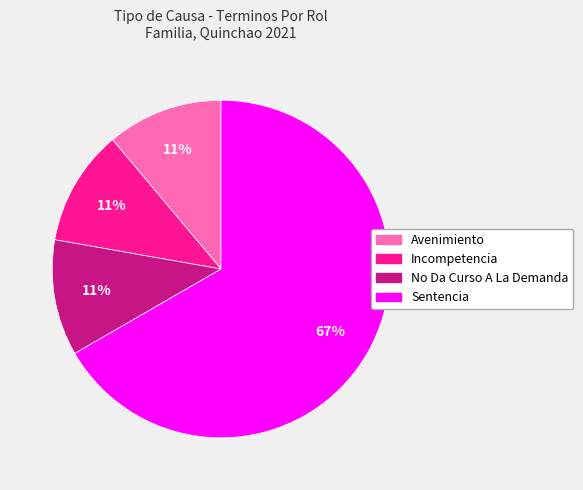

To the nearest percent, what is the average slice percentage?

25%